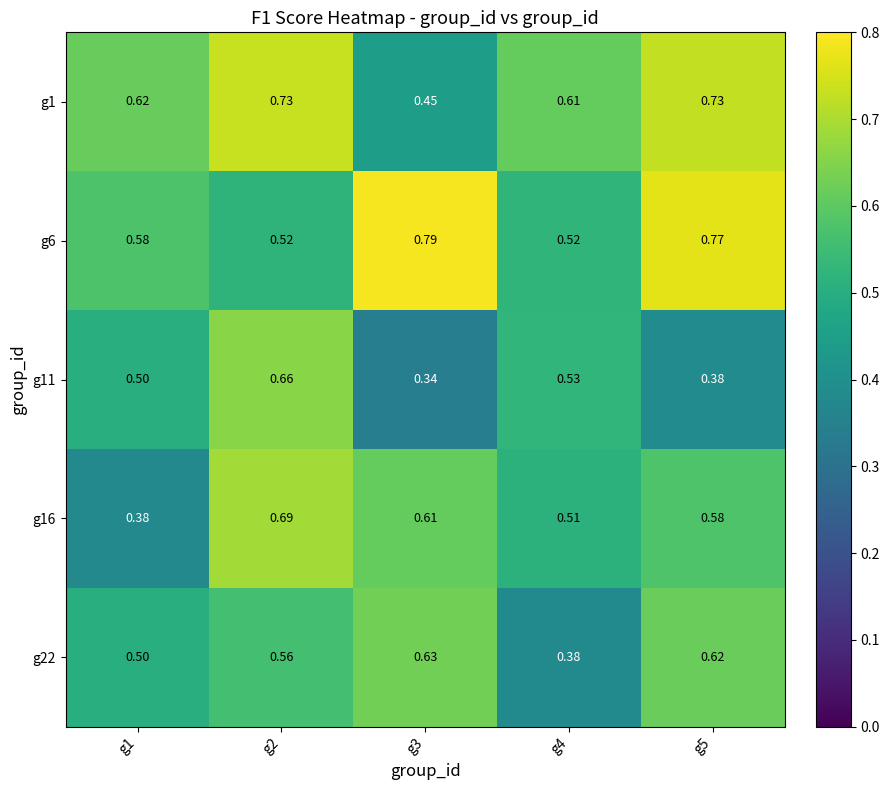

Is the value of g6 at g1 greater than the value of g22 at g1?

Yes